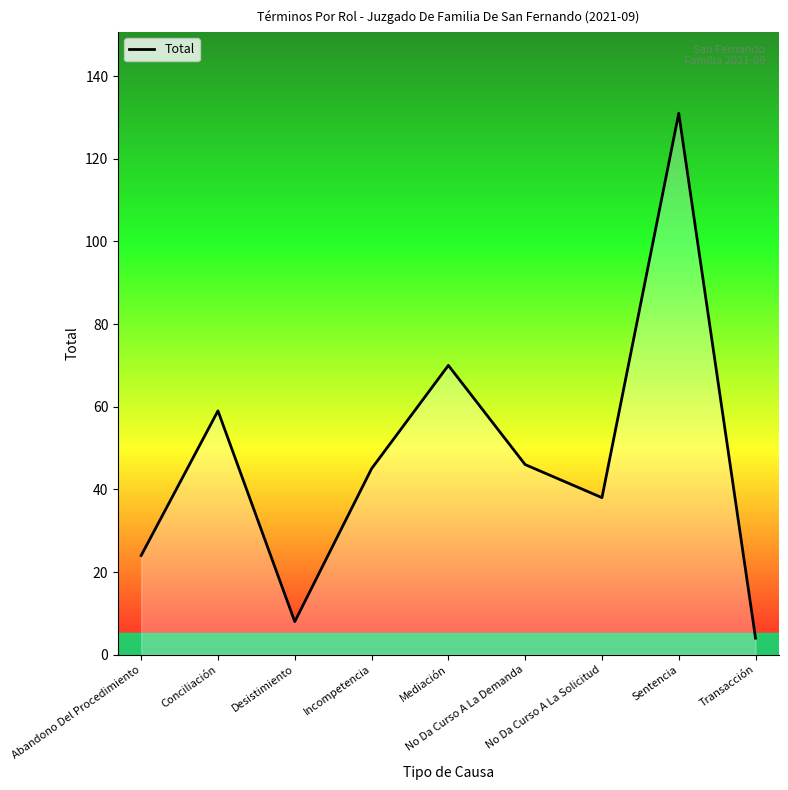

What is the minimum value shown in the chart?

4